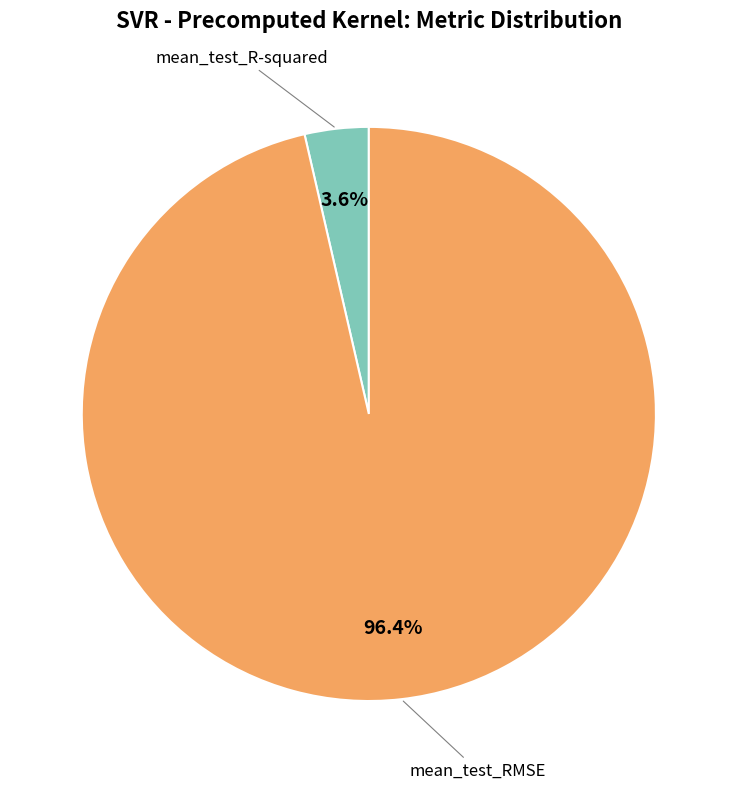

Is there any slice that represents more than half of the pie?

Yes